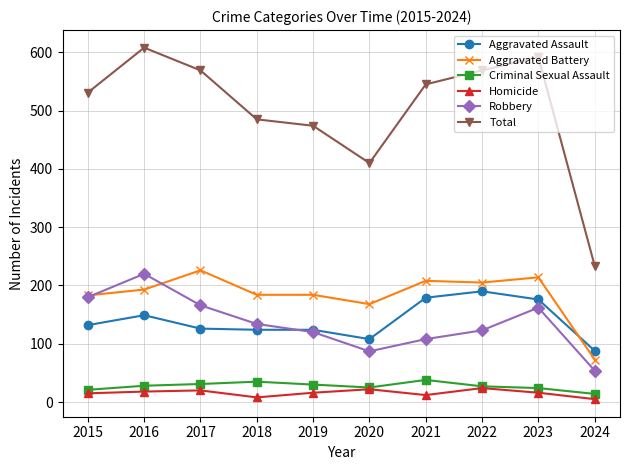

The value of Total at 2020 is 561. True or false?

False